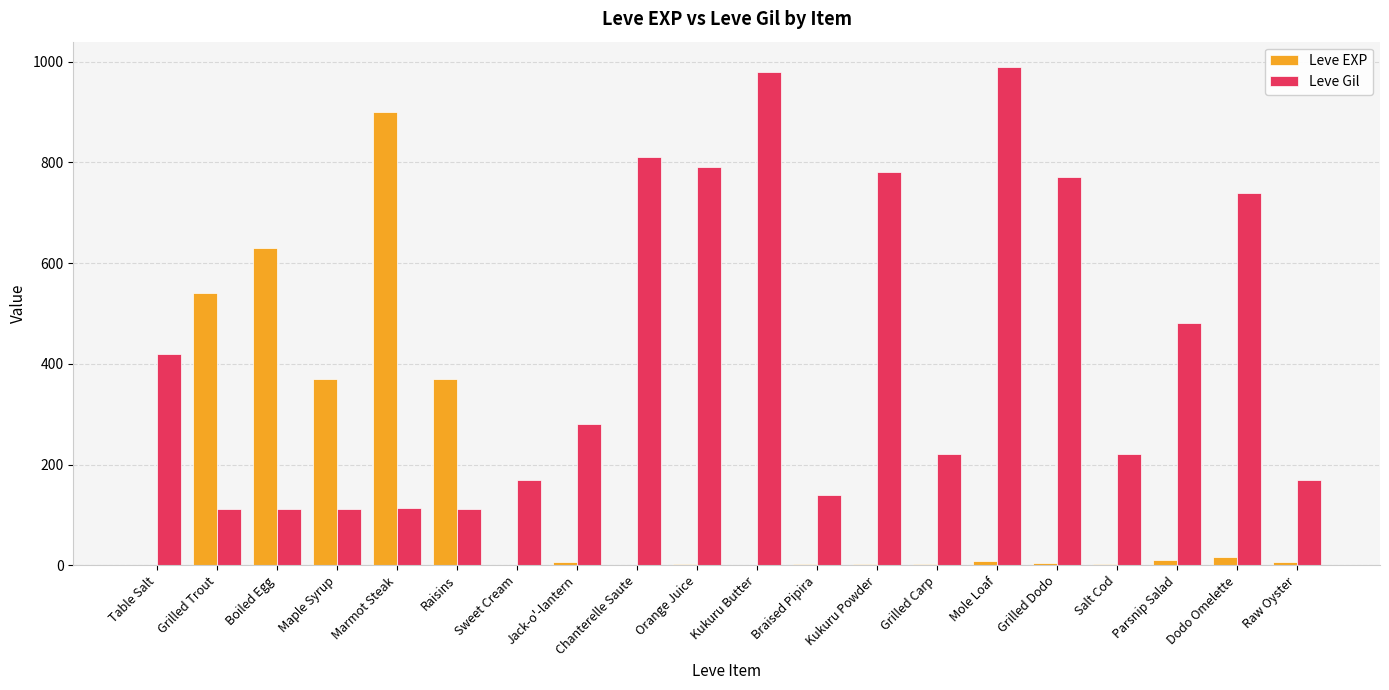

What is the highest value of the Leve Gil series?

990